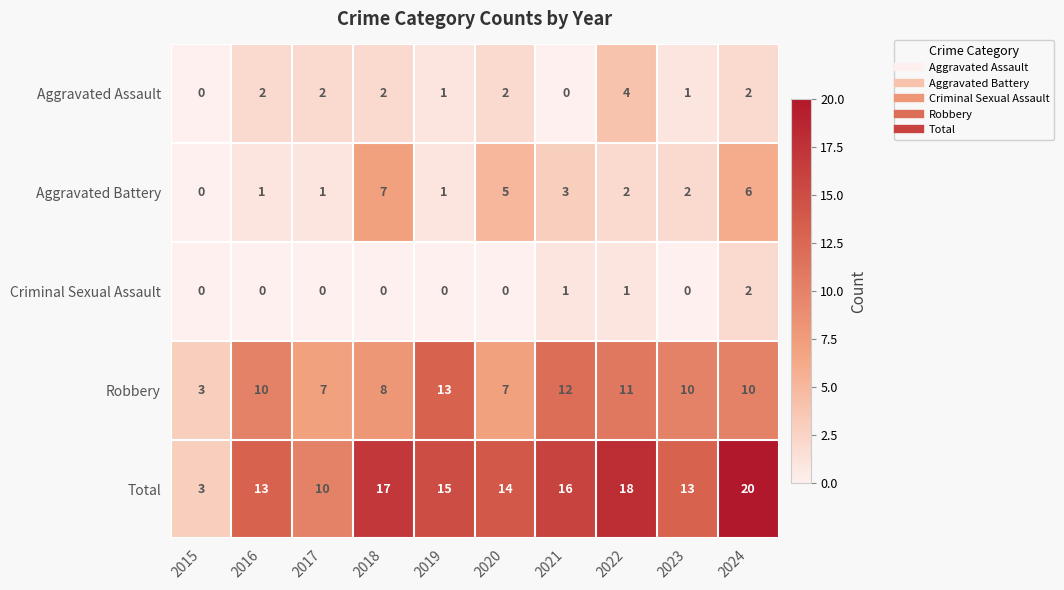

The value of Total at 2024 is 20. True or false?

True